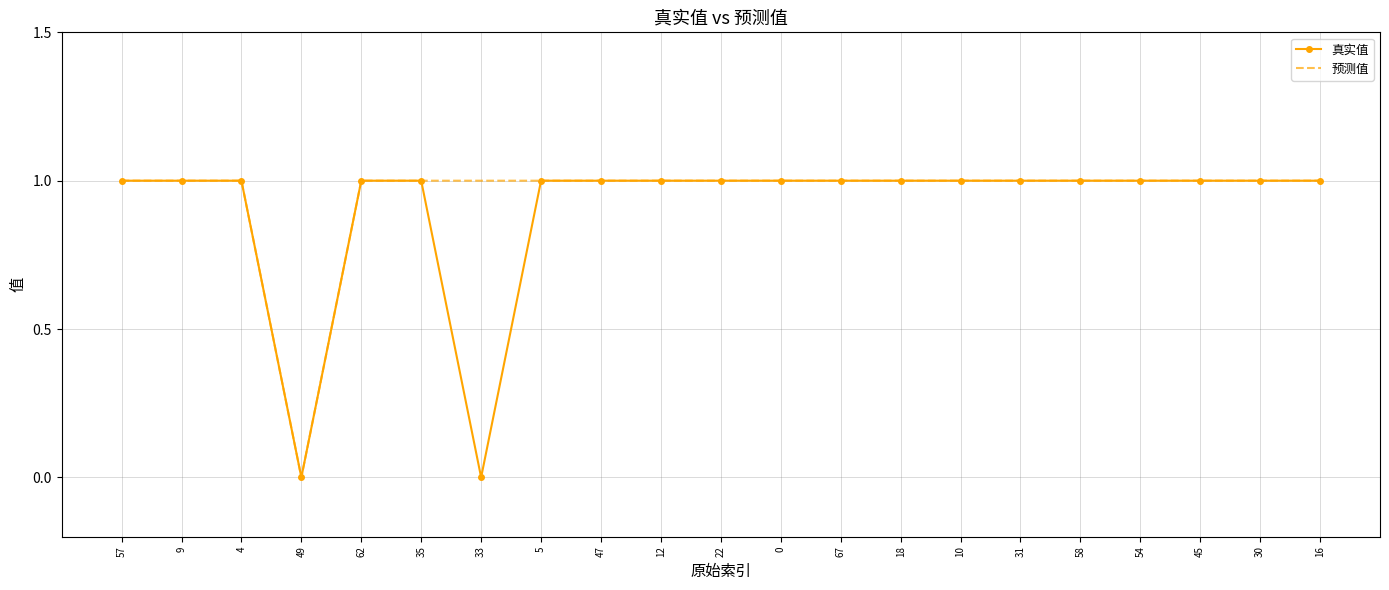

The 真实值 series shows 1 at 10. True or false?

True